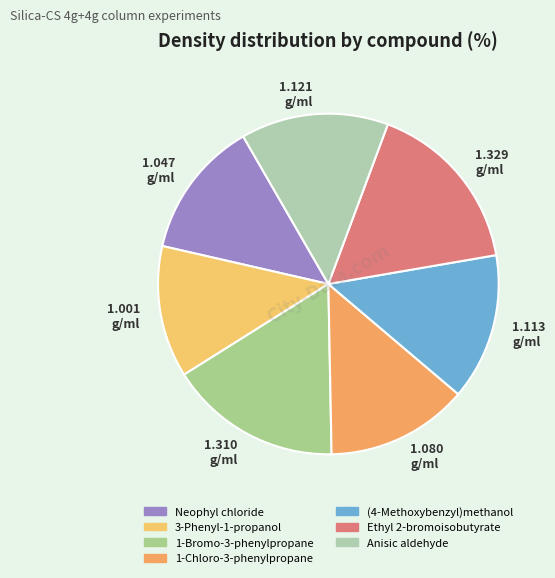

How many segments does this pie chart have?

7